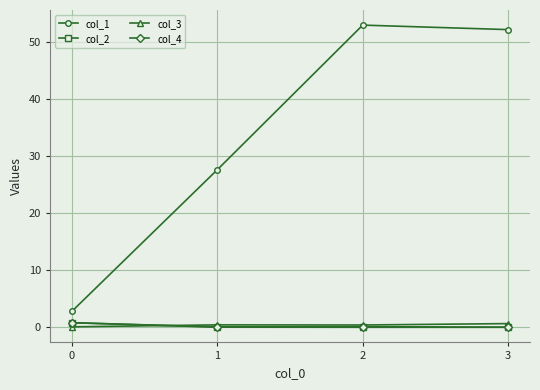

True or false: col_3 and col_1 cross at least once.

False